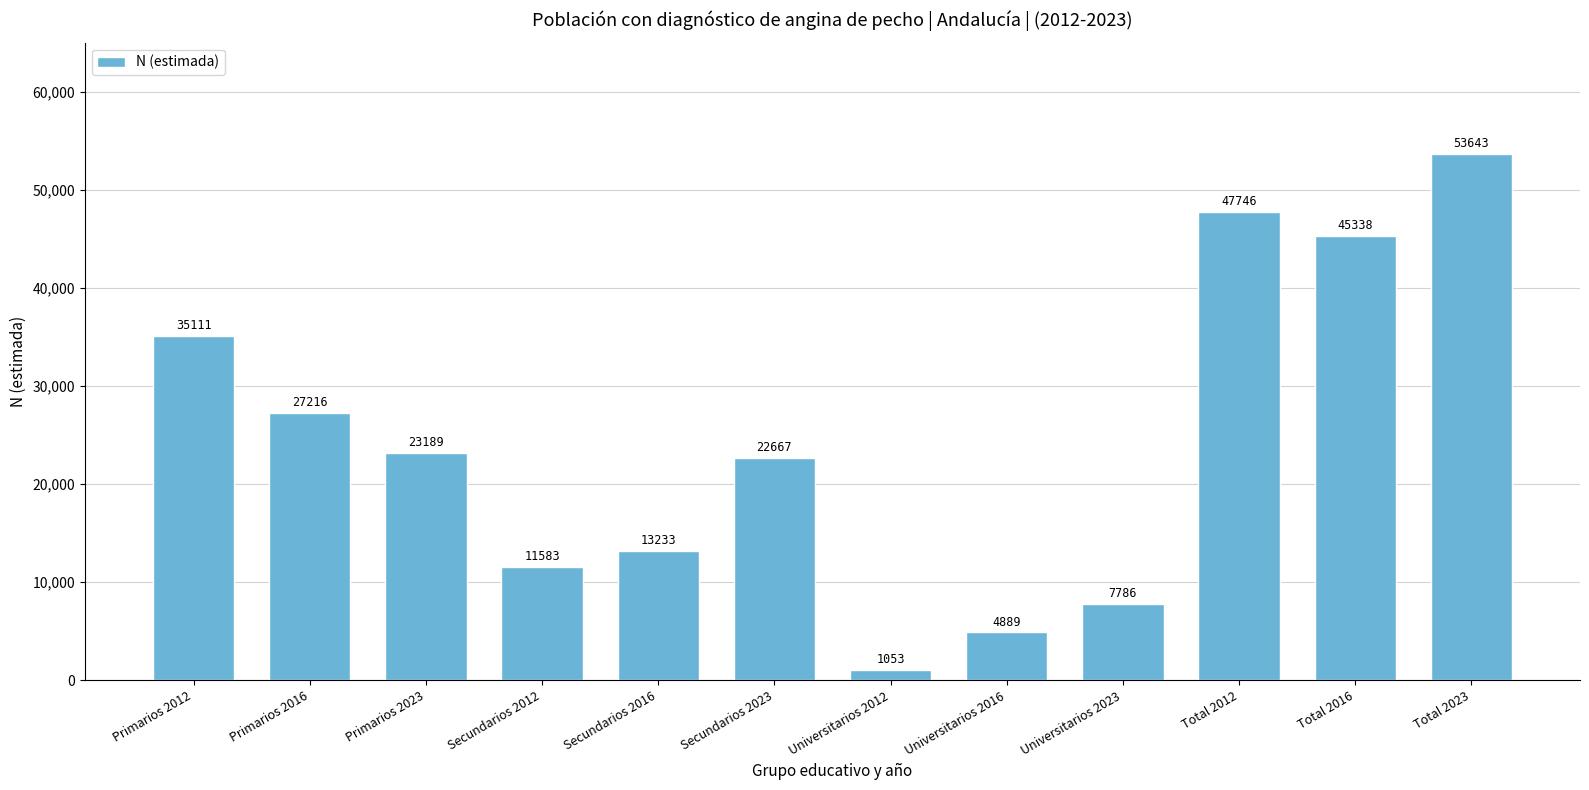

Rank the categories by value from highest to lowest.

Total 2023, Total 2012, Total 2016, Primarios 2012, Primarios 2016, Primarios 2023, Secundarios 2023, Secundarios 2016, Secundarios 2012, Universitarios 2023, Universitarios 2016, Universitarios 2012